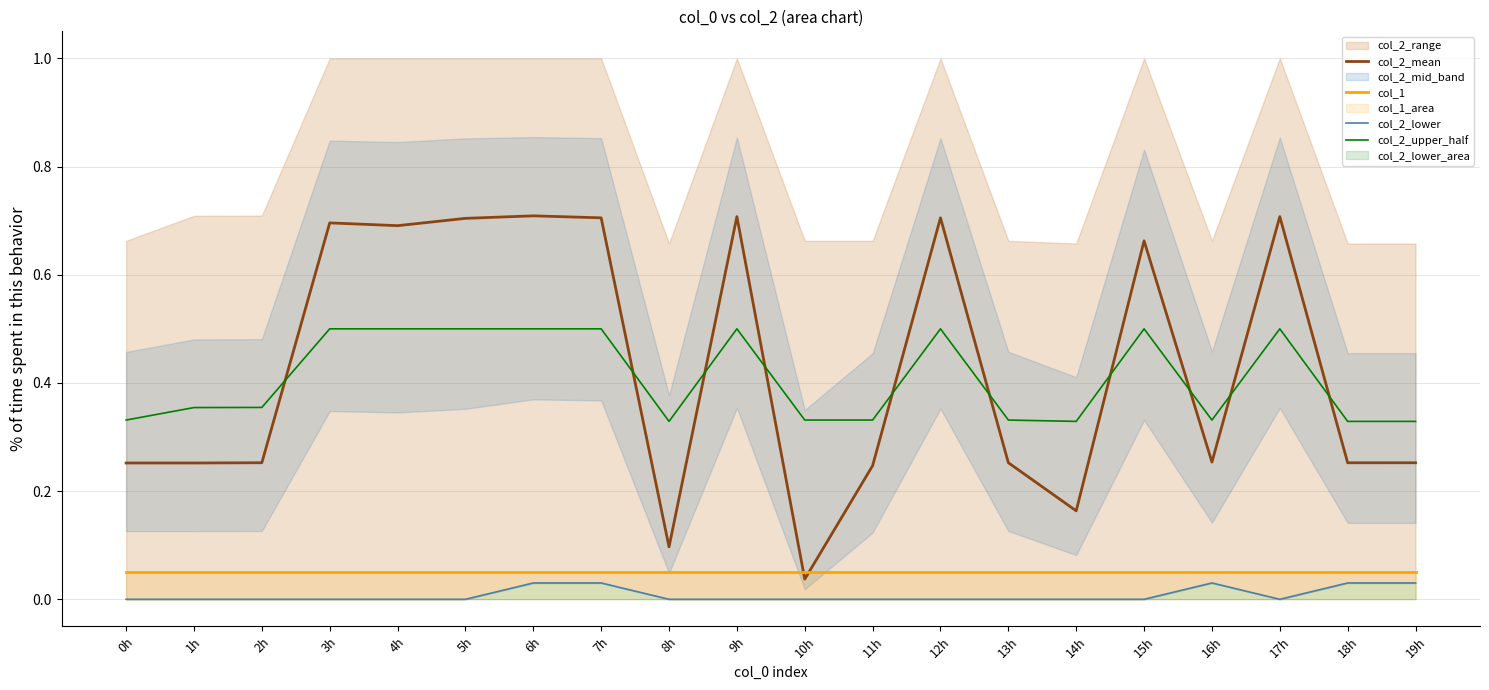

Reading right to left, what are all the values shown in this chart?

col_2_mean: 19h=0.3	18h=0.3	17h=0.7	16h=0.3	15h=0.7	14h=0.2	13h=0.3	12h=0.7	11h=0.2	10h=0.0	9h=0.7	8h=0.1	7h=0.7	6h=0.7	5h=0.7	4h=0.7	3h=0.7	2h=0.3	1h=0.3	0h=0.3
col_1: 19h=0.1	18h=0.1	17h=0.1	16h=0.1	15h=0.1	14h=0.1	13h=0.1	12h=0.1	11h=0.1	10h=0.1	9h=0.1	8h=0.1	7h=0.1	6h=0.1	5h=0.1	4h=0.1	3h=0.1	2h=0.1	1h=0.1	0h=0.1
col_2_lower: 19h=0.0	18h=0.0	17h=0.0	16h=0.0	15h=0.0	14h=0.0	13h=0.0	12h=0.0	11h=0.0	10h=0.0	9h=0.0	8h=0.0	7h=0.0	6h=0.0	5h=0.0	4h=0.0	3h=0.0	2h=0.0	1h=0.0	0h=0.0
col_2_upper_half: 19h=0.3	18h=0.3	17h=0.5	16h=0.3	15h=0.5	14h=0.3	13h=0.3	12h=0.5	11h=0.3	10h=0.3	9h=0.5	8h=0.3	7h=0.5	6h=0.5	5h=0.5	4h=0.5	3h=0.5	2h=0.4	1h=0.4	0h=0.3